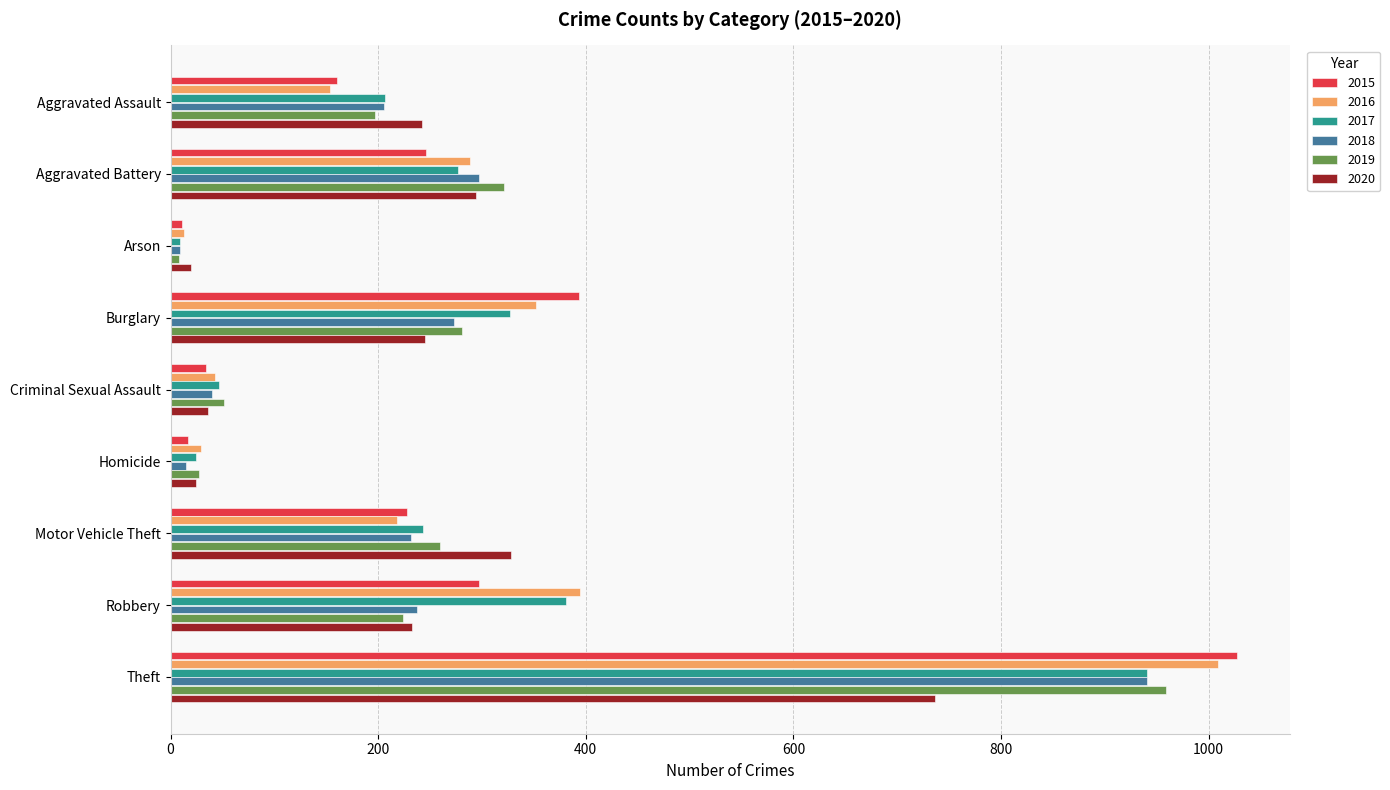

What is the sum of the 2019 values at Motor Vehicle Theft and Burglary?

541